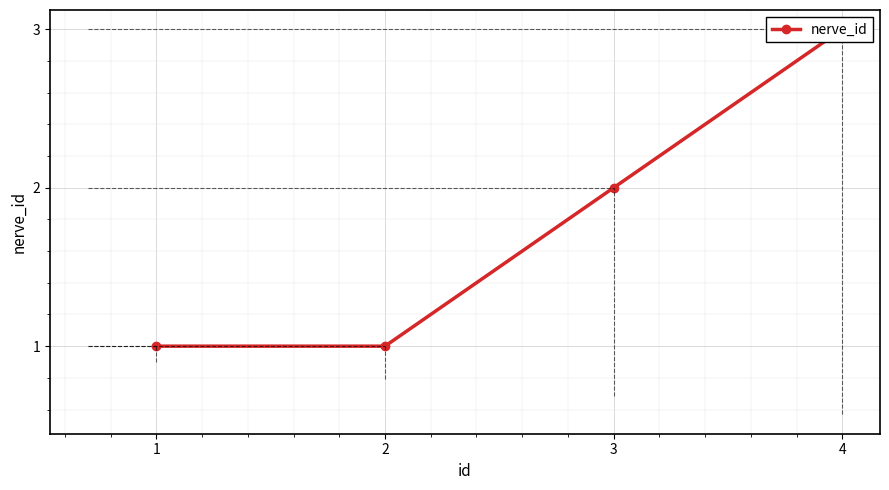

Which label corresponds to the largest value in the chart?

4